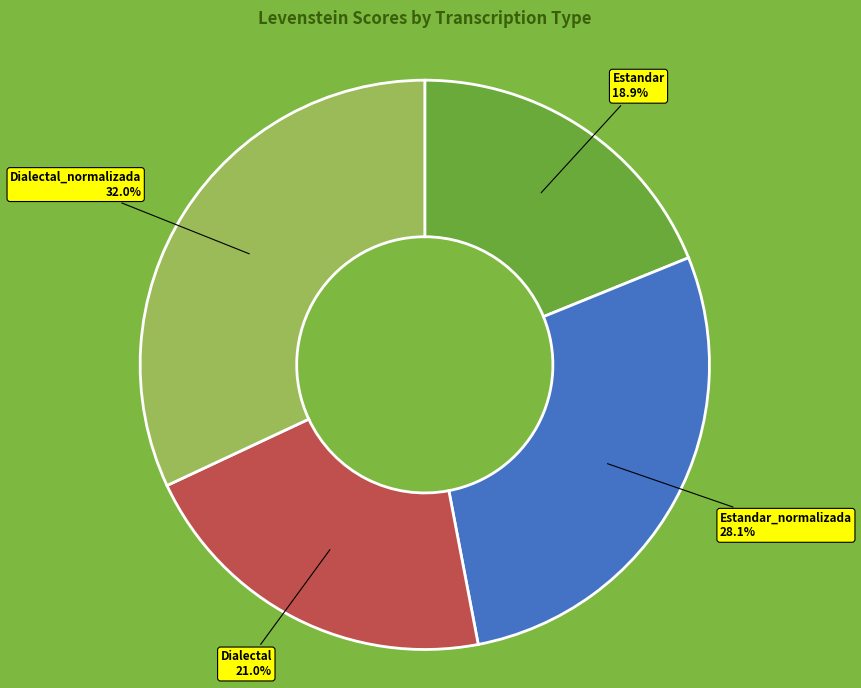

Count the number of slices in the pie.

4